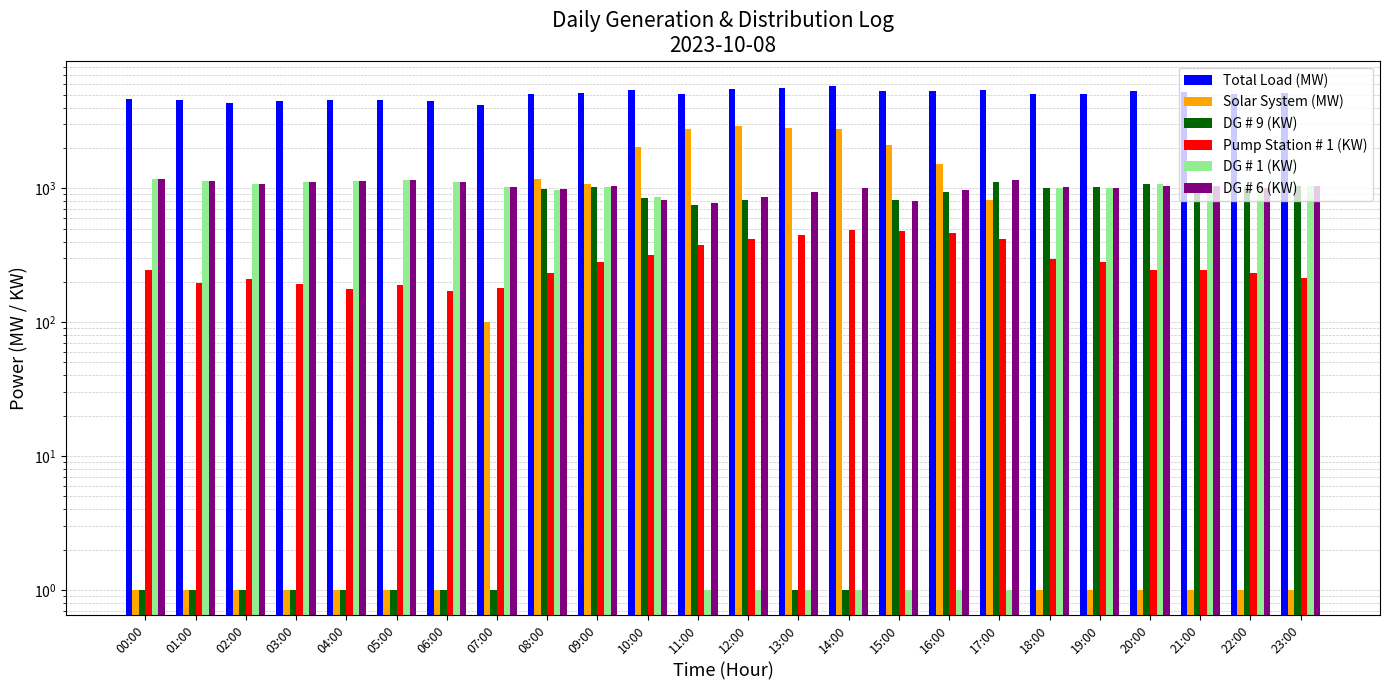

Reading right to left, what are all the values shown in this chart?

Total Load (MW): 5192	5081	5212	5345	5060	5089	5384	5374	5322	5819	5568	5473	5033	5408	5189	5081	4195	4473	4593	4539	4477	4351	4575	4658
Solar System (MW): 1	1	1	1	1	1	820	1520	2110	2790	2810	2900	2760	2050	1080	1170	100	1	1	1	1	1	1	1
DG # 9 (KW): 1038	1026	1040	1081	1029	1012	1123	943	821	1	1	822	756	850	1015	986	1	1	1	1	1	1	1	1
Pump Station # 1 (KW): 215	232	244	247	280	295	421	466	480	488	448	417	380	315	284	234	179	170	190	177	194	209	195	246
DG # 1 (KW): 1040	1017	1045	1073	1010	1000	1	1	1	1	1	1	1	855	1030	964	1018	1112	1152	1133	1117	1077	1132	1170
DG # 6 (KW): 1035	1005	1038	1048	1002	1016	1163	975	800	1009	933	860	772	821	1038	990	1022	1120	1155	1136	1110	1083	1144	1181